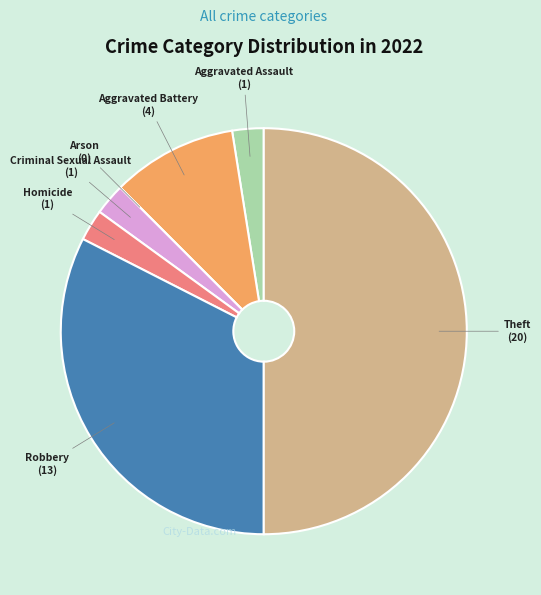

Is it true that Homicide is 2% of the pie?

True